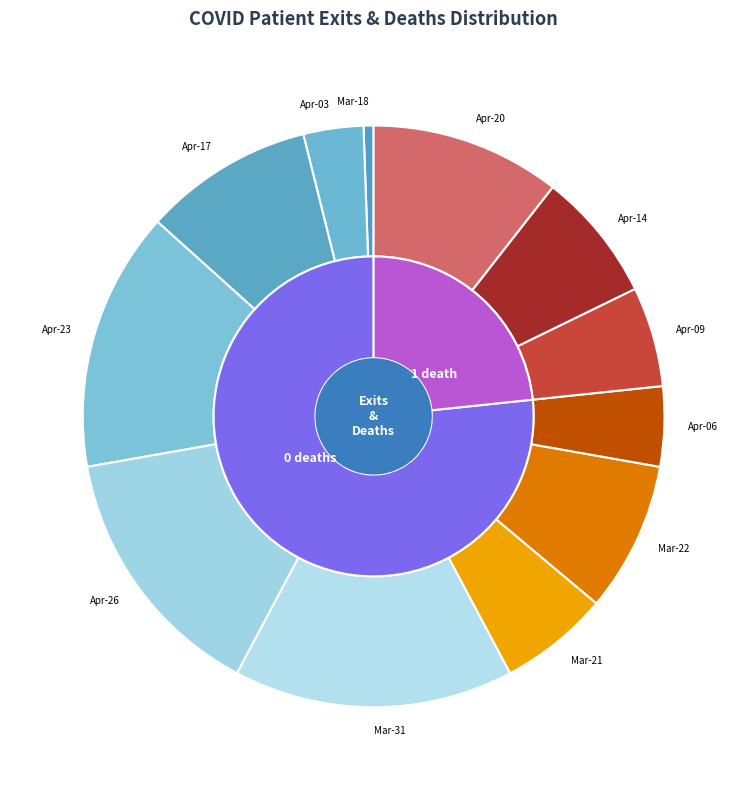

Approximately how many times larger is the value at 2020-04-26 compared to 2020-04-14?

2.0